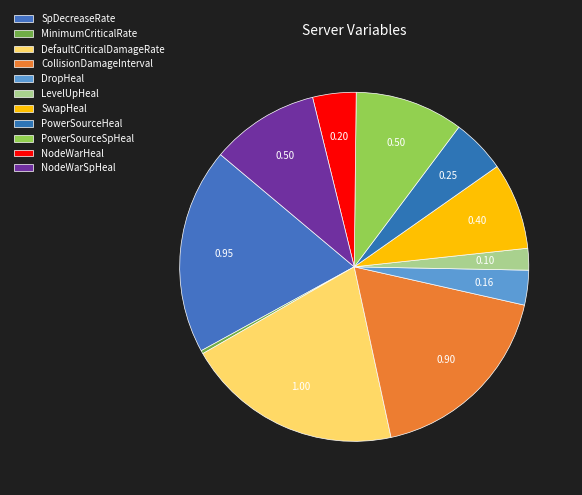

How many segments does this pie chart have?

11